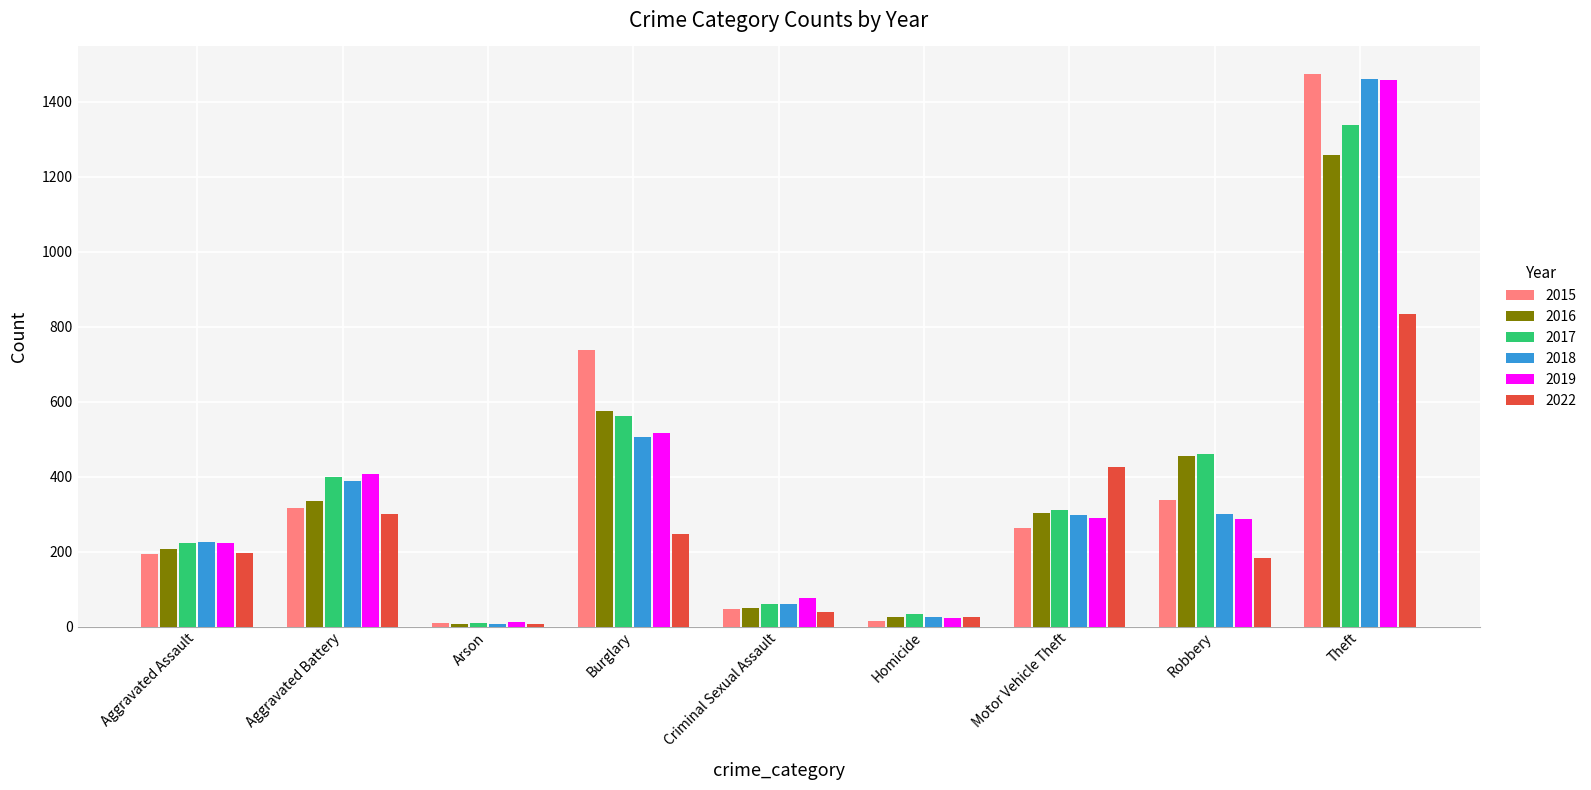

How many data points in 2015 are less than 263?

4